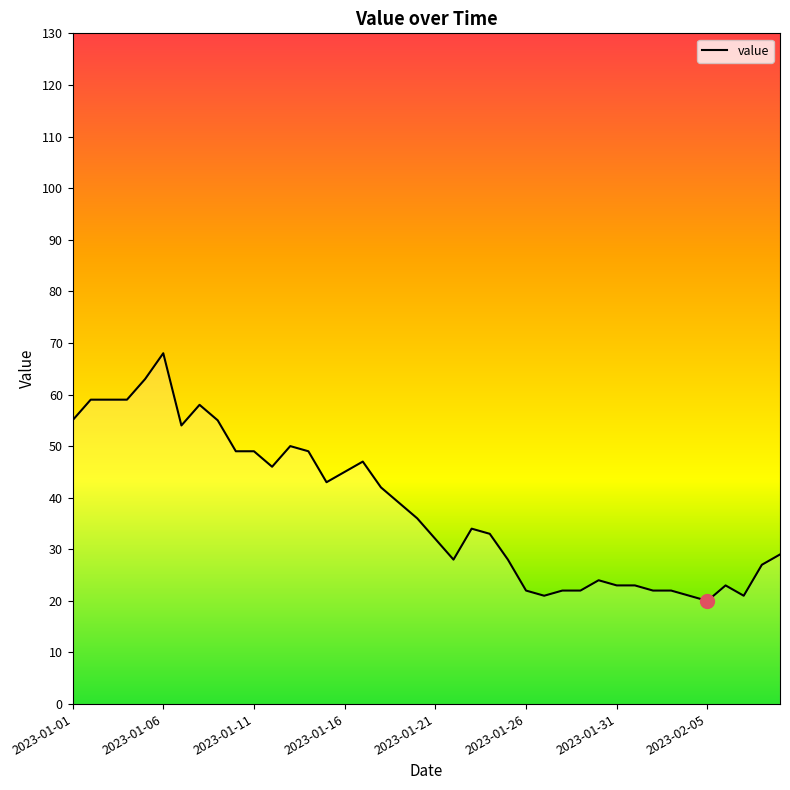

What is the smallest value displayed?

20